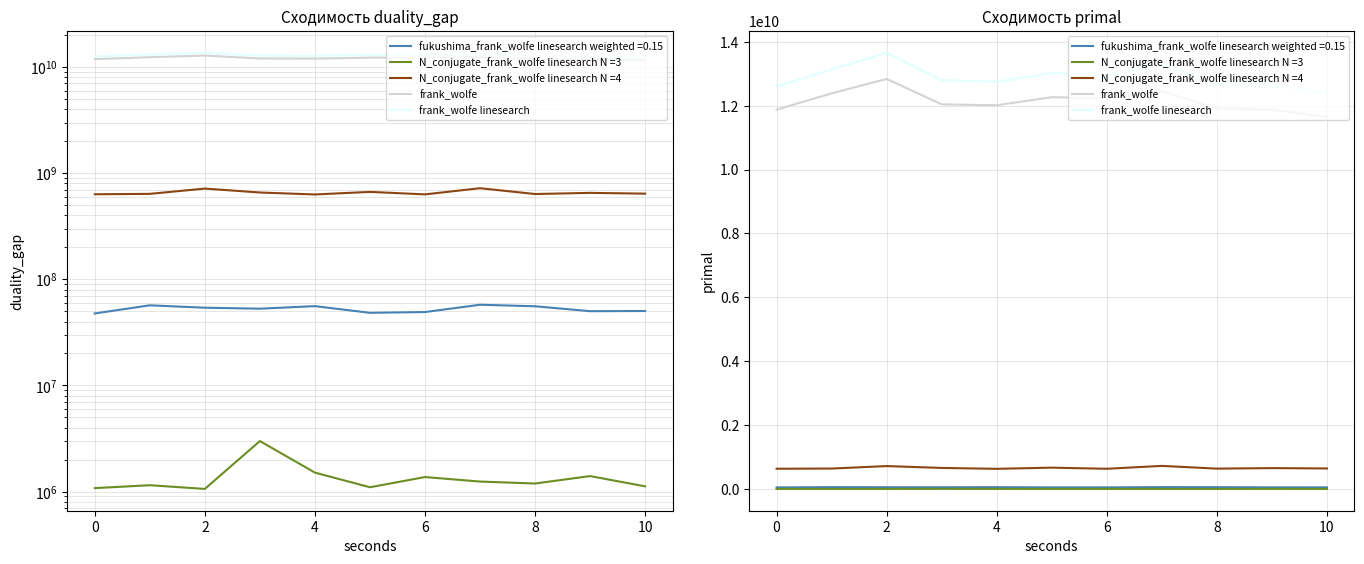

True or false: frank_wolfe linesearch has more than 1 interior local peaks.

True